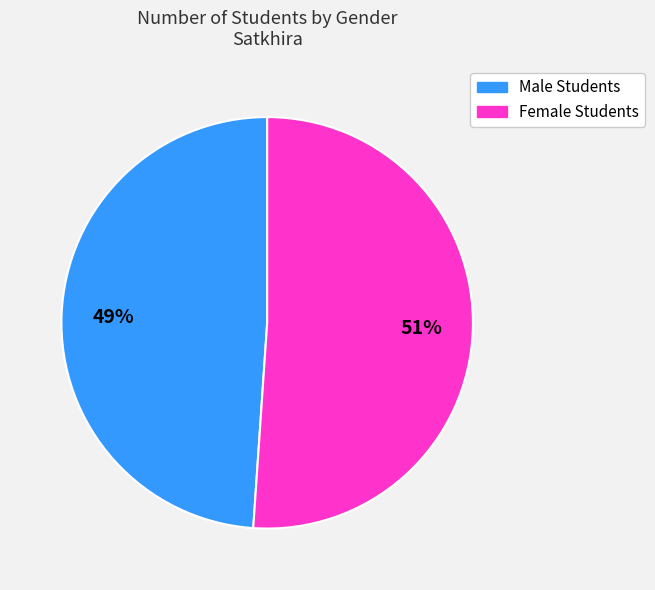

Count the number of slices in the pie.

2